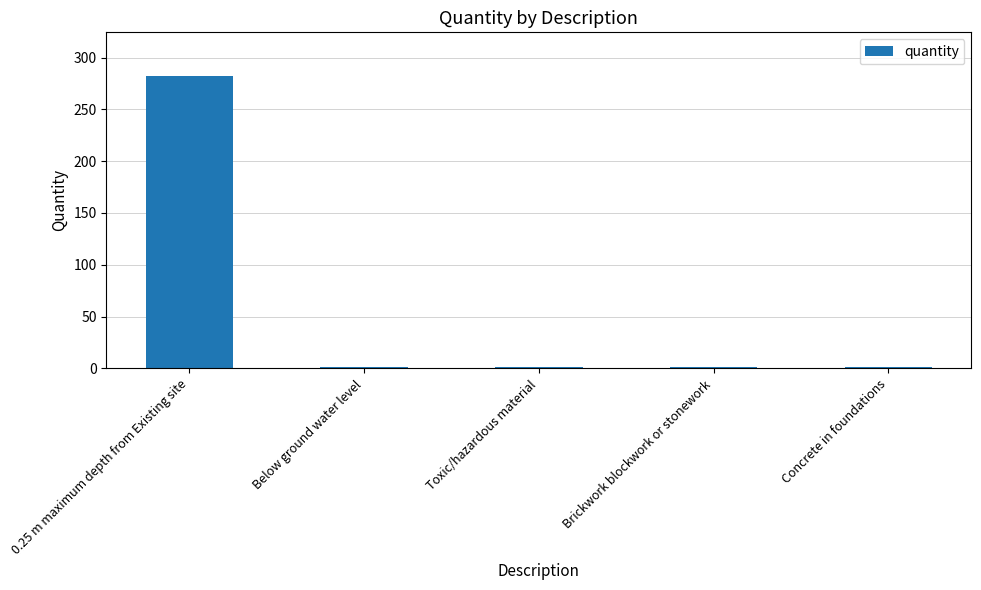

What is the sum of the values at Brickwork blockwork or stonework and 0.25 m maximum depth from Existing site?

283